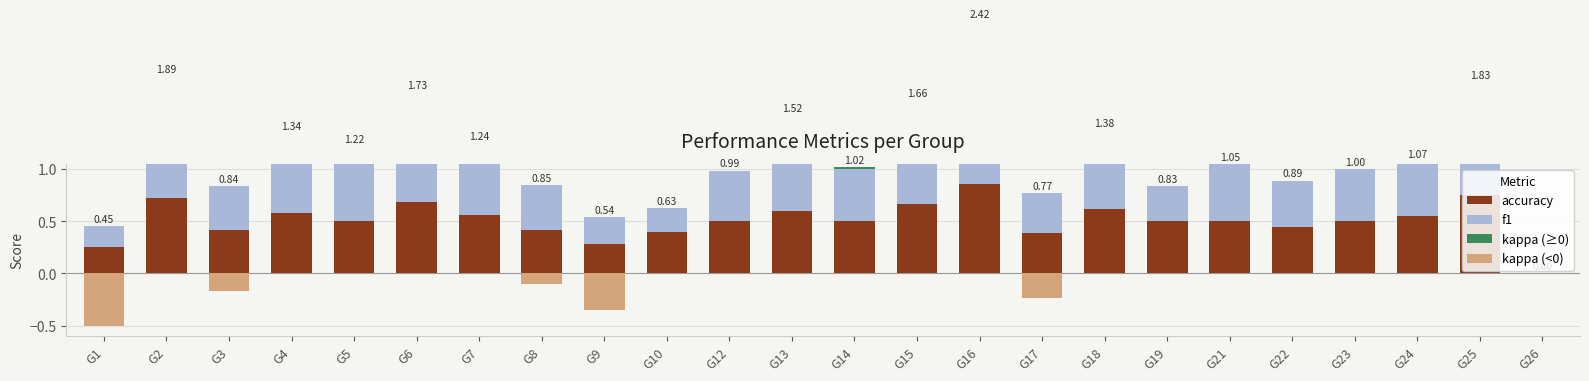

What is the difference between the maximum and minimum values in the kappa (≥0) series?

0.7